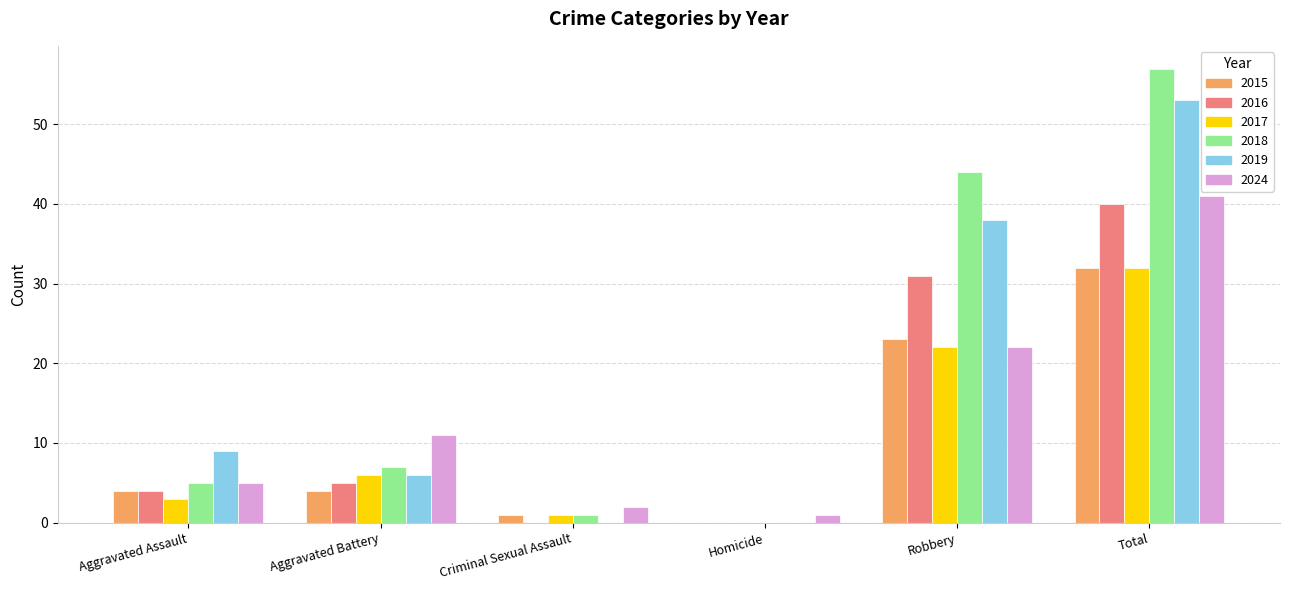

Are the bars grouped side by side (vs. stacked)?

Yes